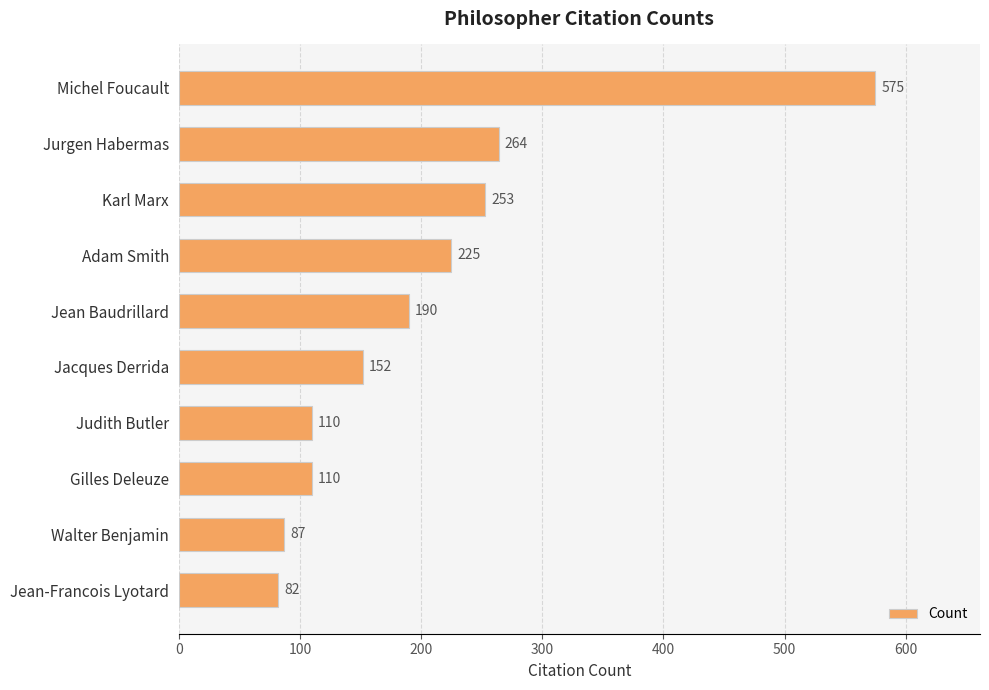

Does the chart contain stacked bars?

No